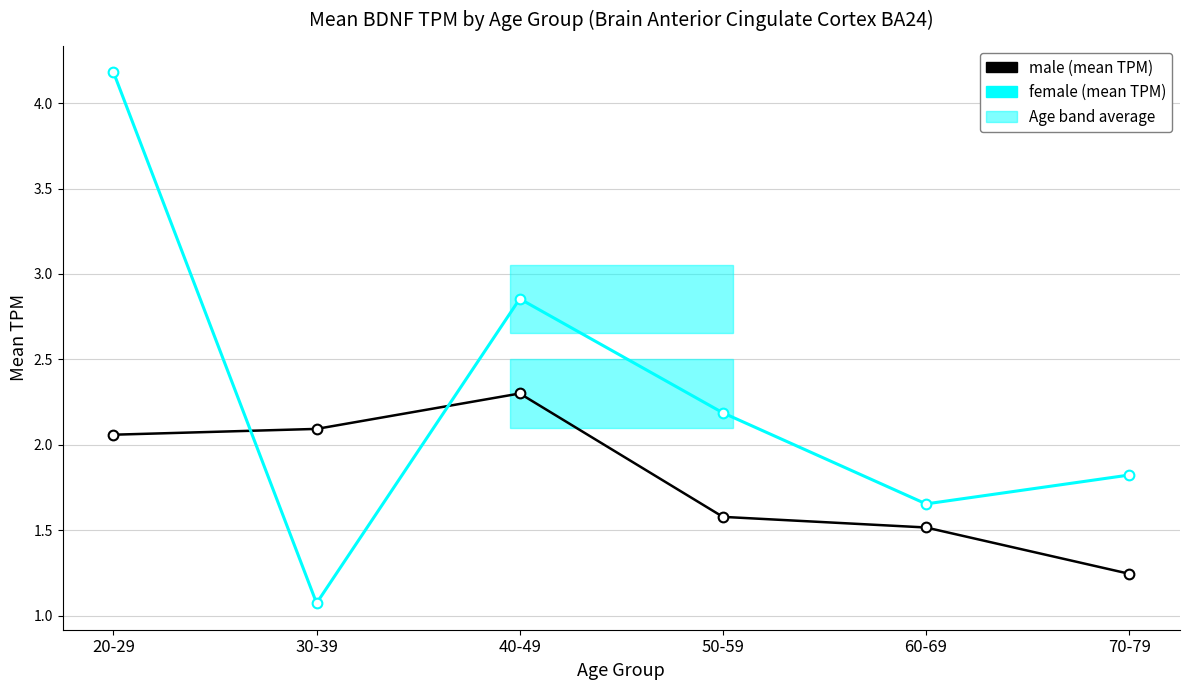

What is the minimum value shown in the chart?

1.1